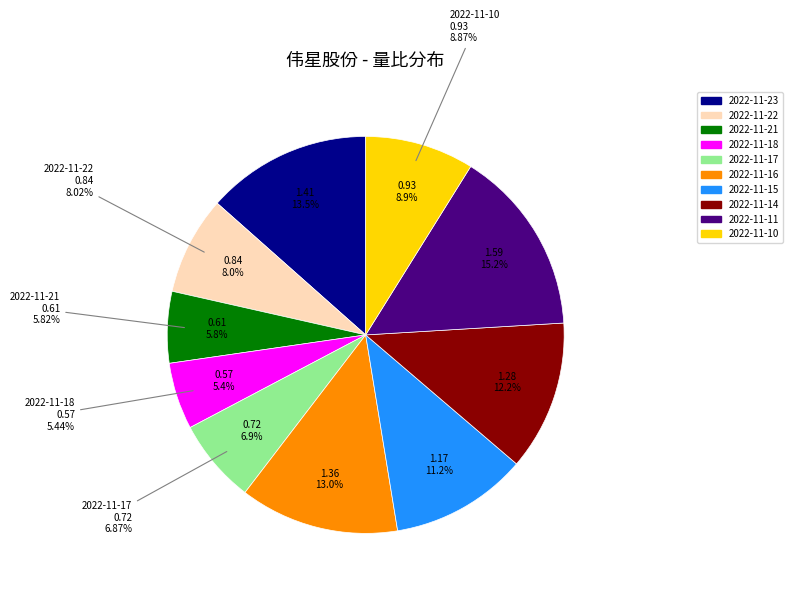

To the nearest percent, what is the average slice percentage?

10%